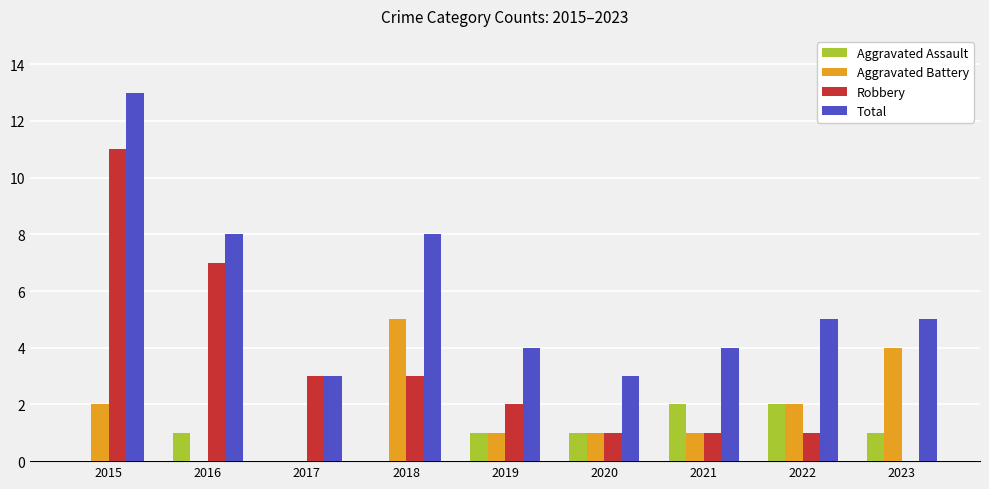

Which category has the highest value in the Robbery series?

2015